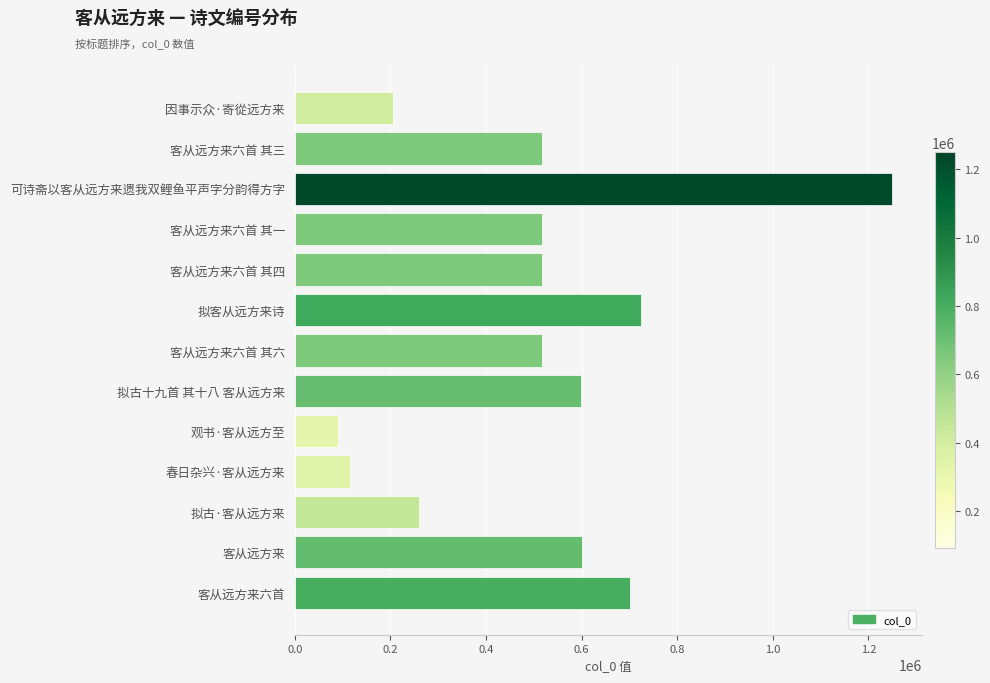

What is the difference between the maximum and minimum values?

1158205